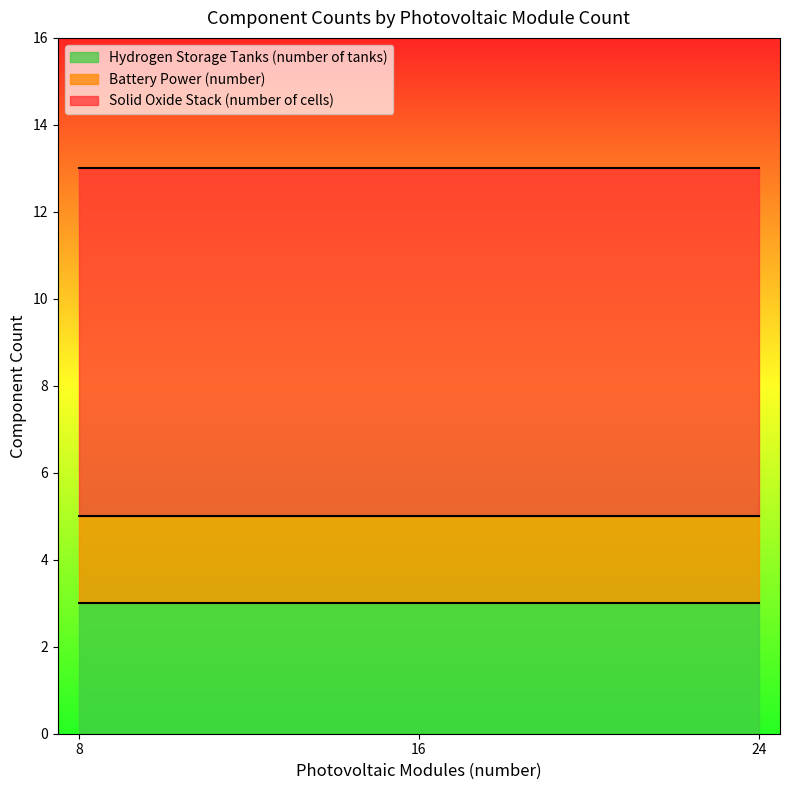

The Battery Power (number) series shows 2.0 at 16. True or false?

True